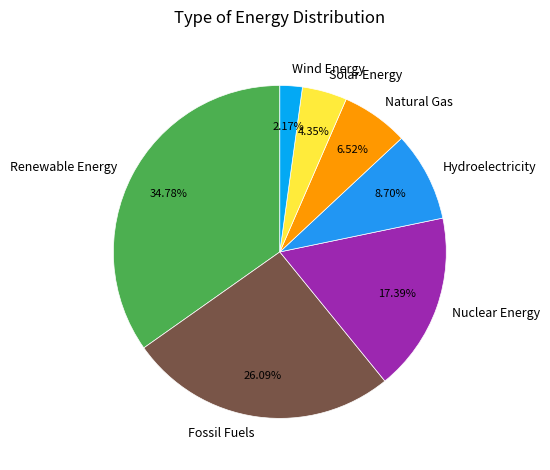

The Renewable Energy slice represents 35% of the pie. True or false?

True